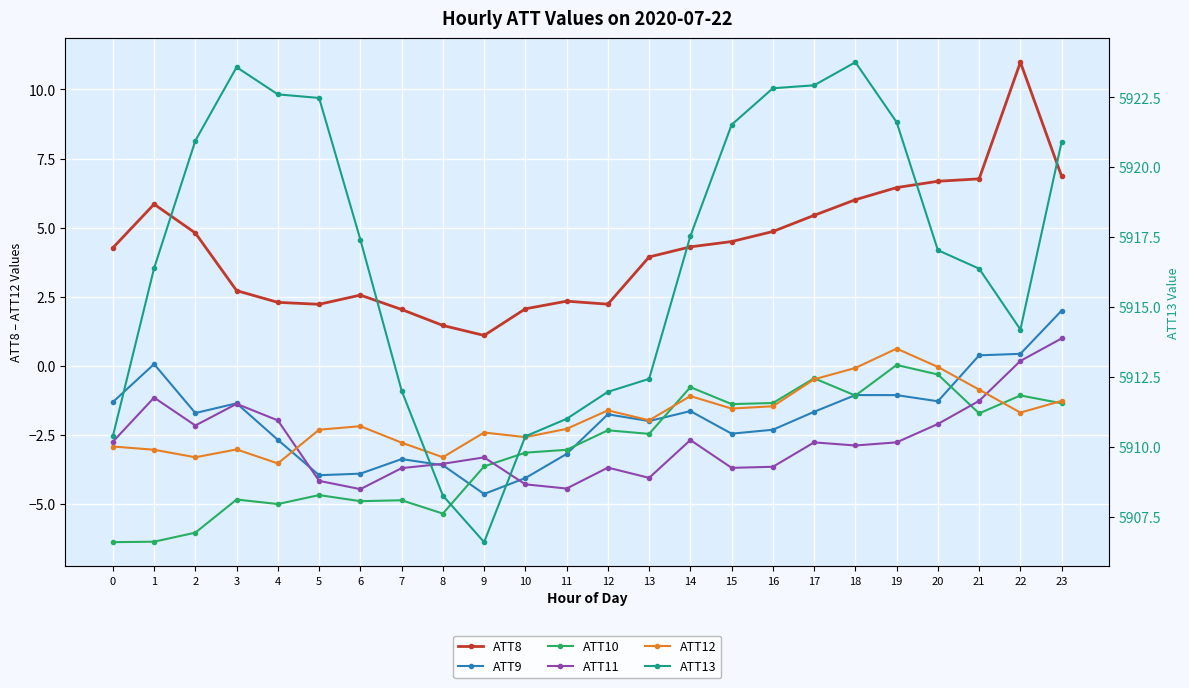

True or false: ATT8 and ATT13 cross at least once.

False